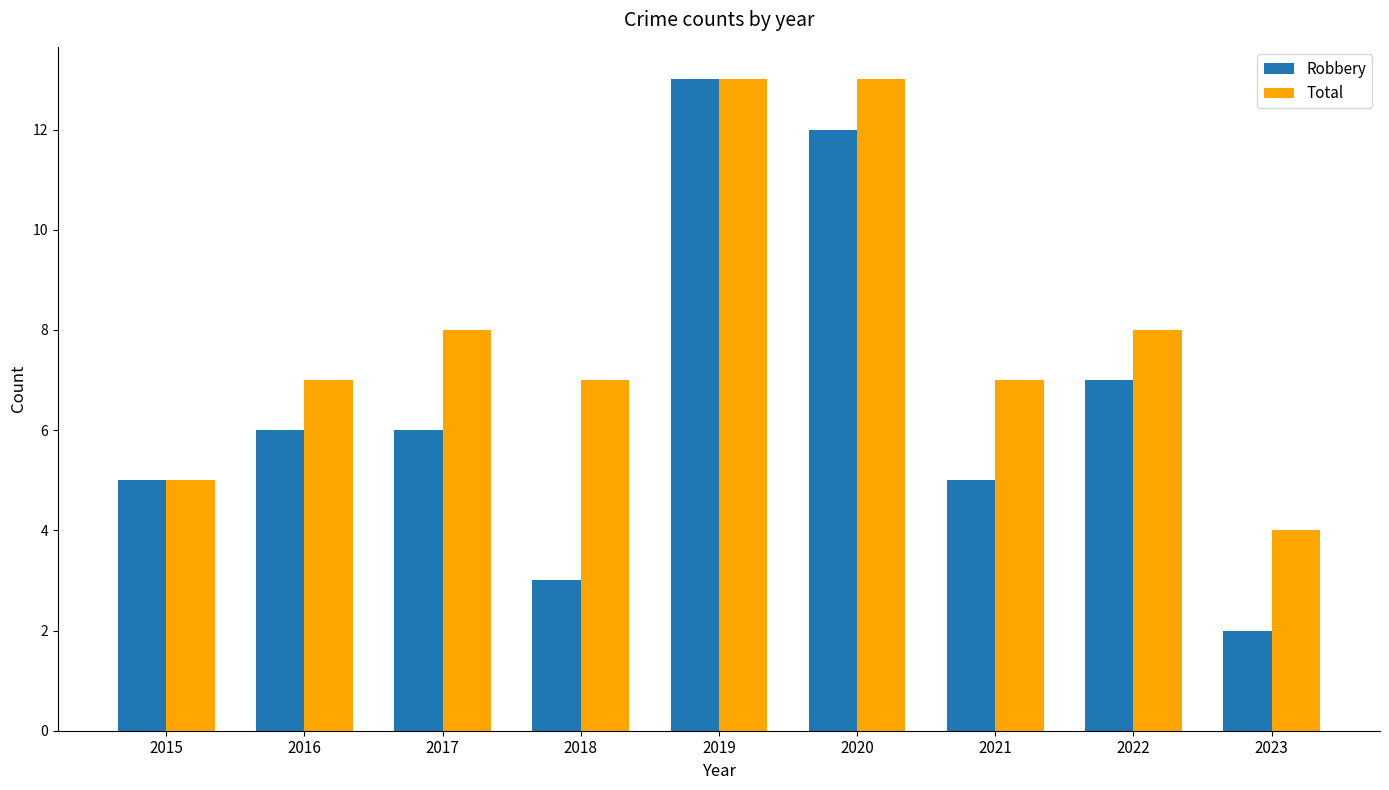

How many bars are there in each group?

2